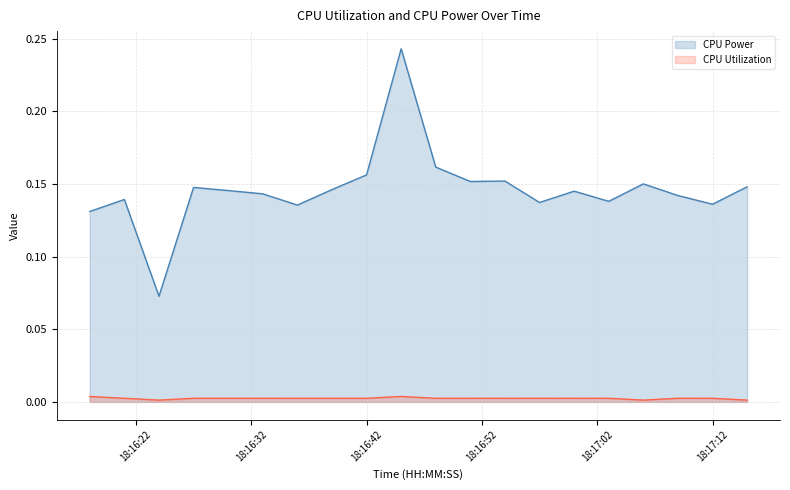

The CPU Utilization series shows 0.0 at 18:16:42. True or false?

True